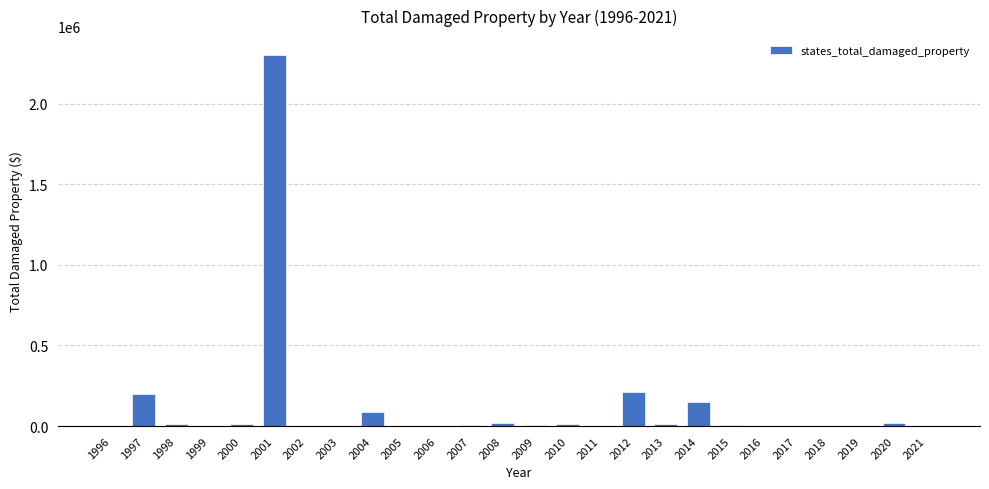

True or false: the data shows 1371247 at 1996.

False